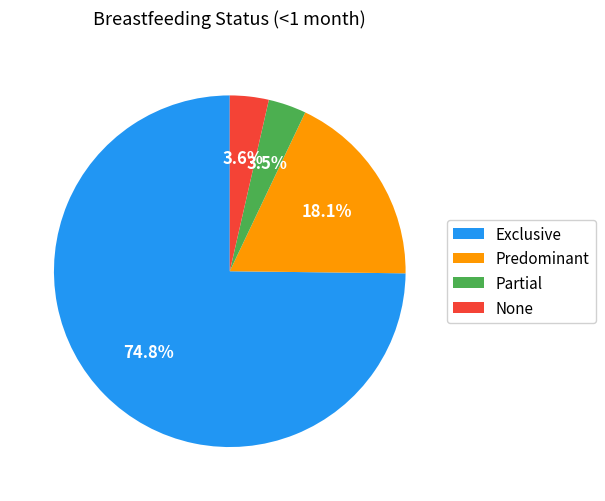

Which slice is the largest?

Exclusive